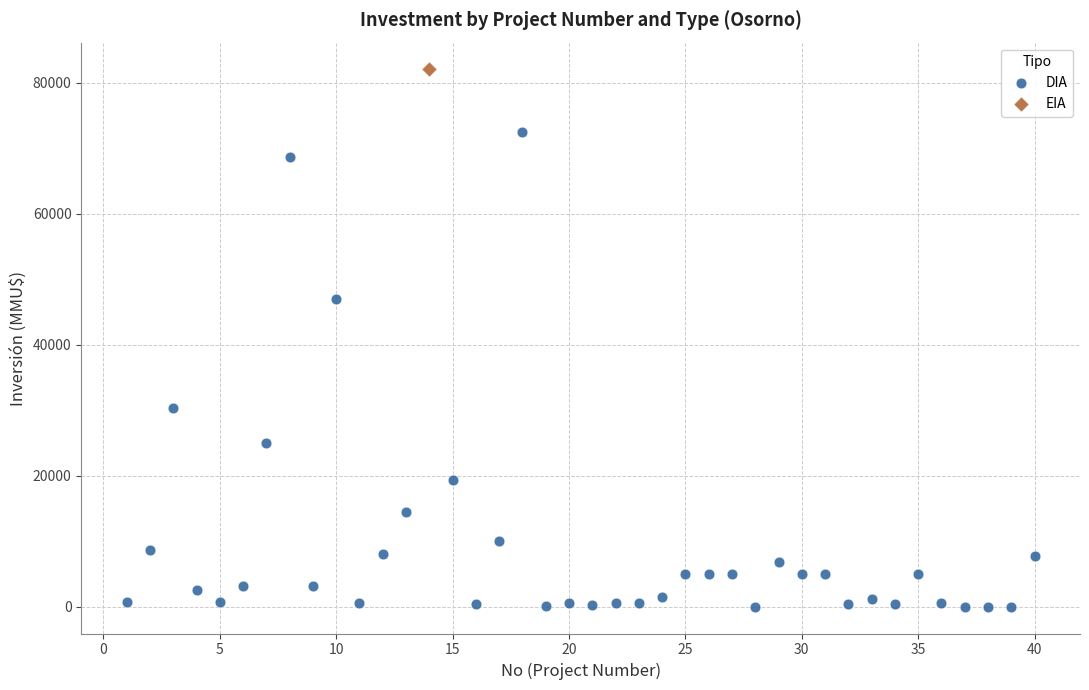

What are all the series names shown in the legend?

DIA, EIA